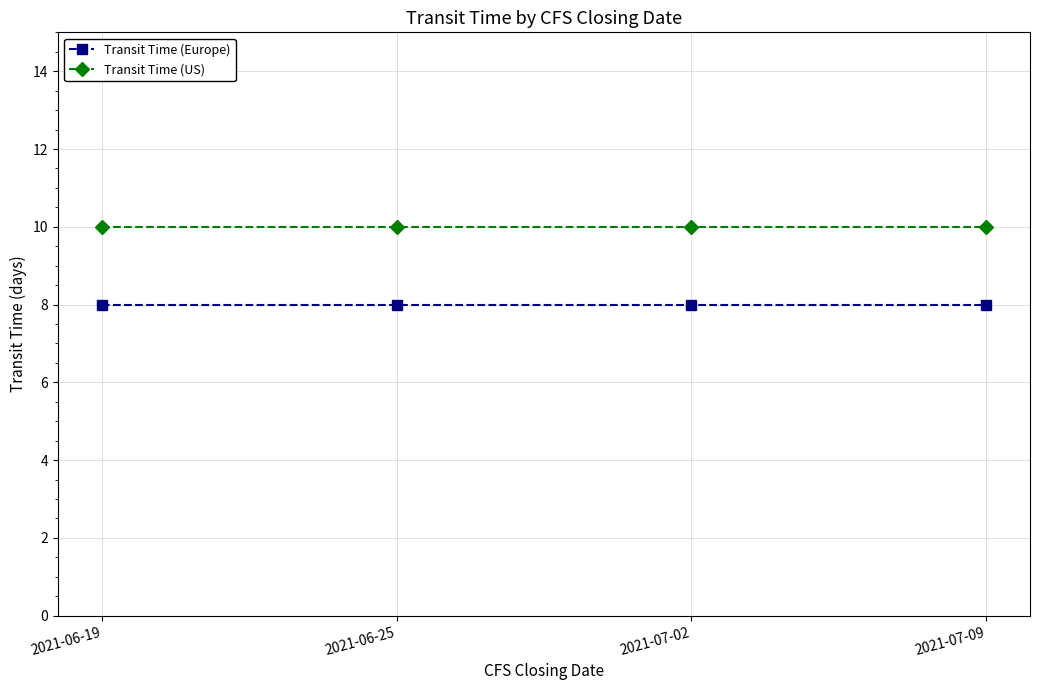

What is the sum of the Transit Time (Europe) values at 2021-07-09 and 2021-07-02?

16